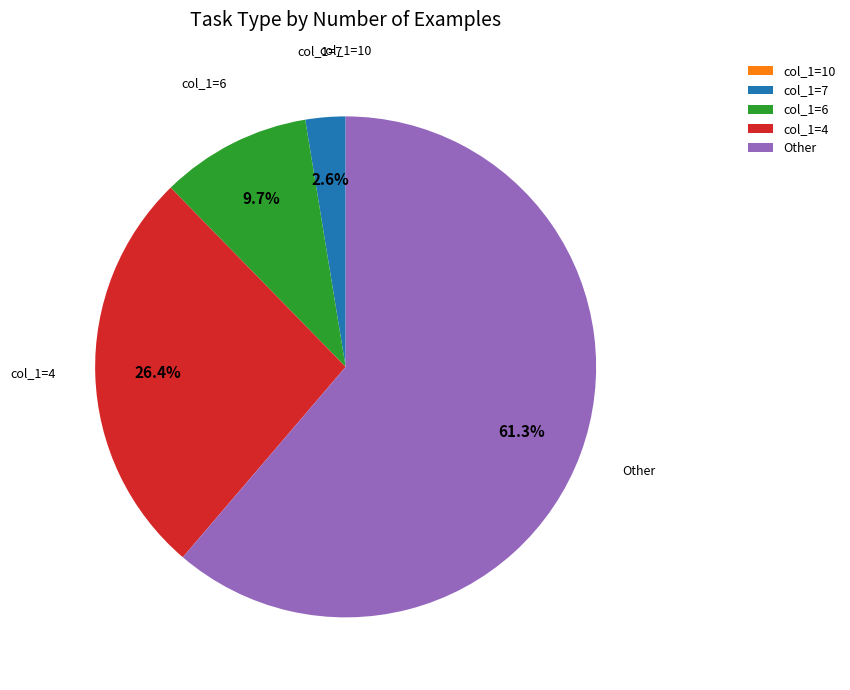

Which slice is the largest?

Other